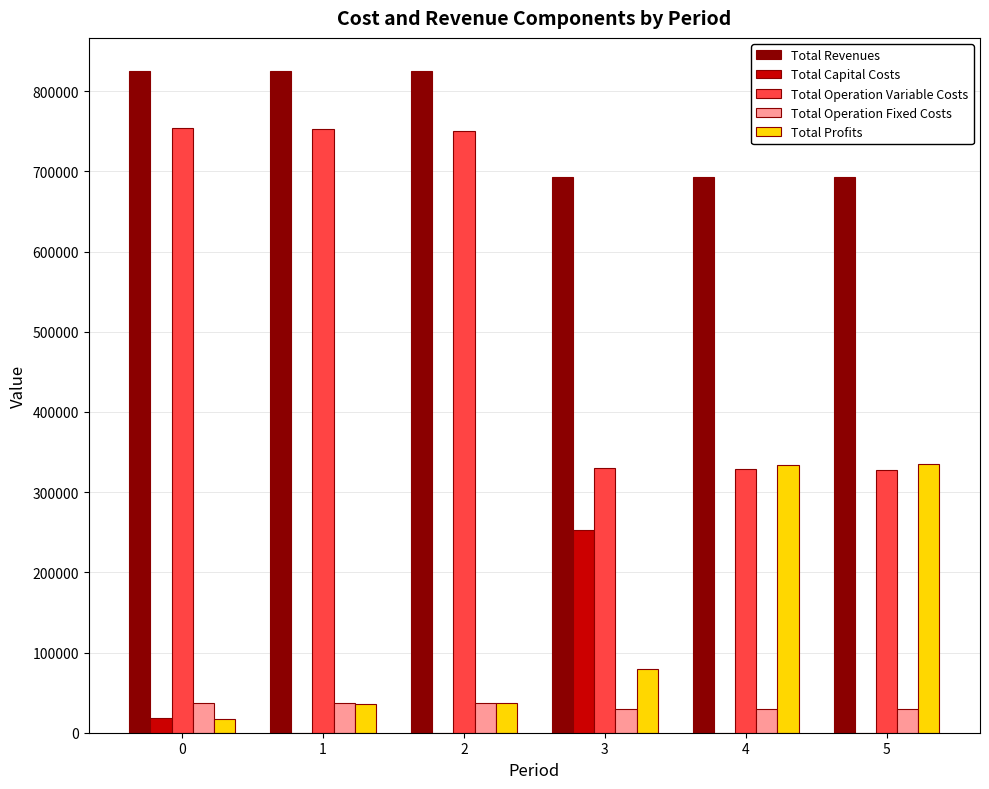

The value of Total Operation Fixed Costs at 3 is 29666.6. True or false?

True